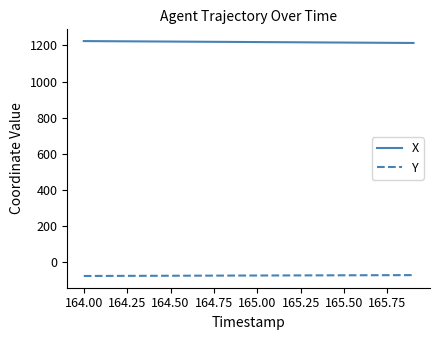

What is the difference between the second highest and second lowest values in the X series?

9.4